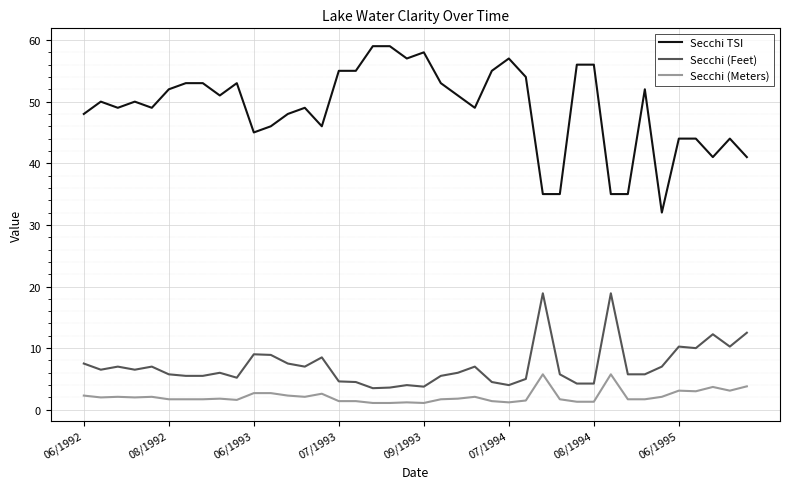

Which series has the widest spread of values?

Secchi TSI